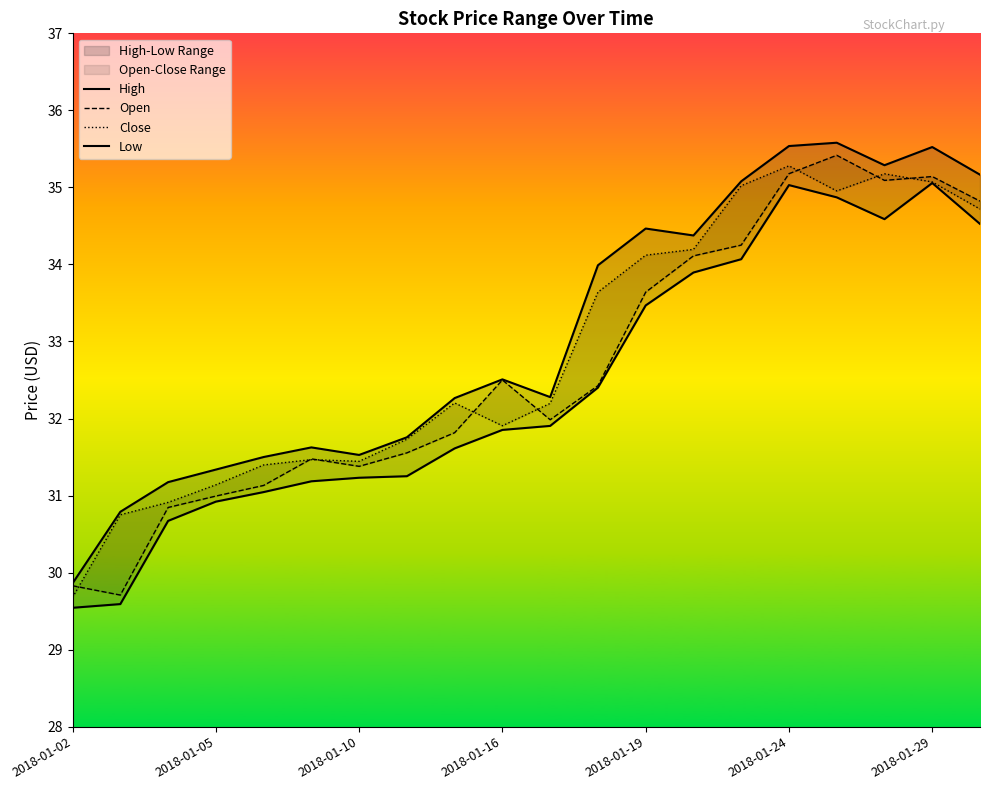

How many lines are shown in the chart?

4